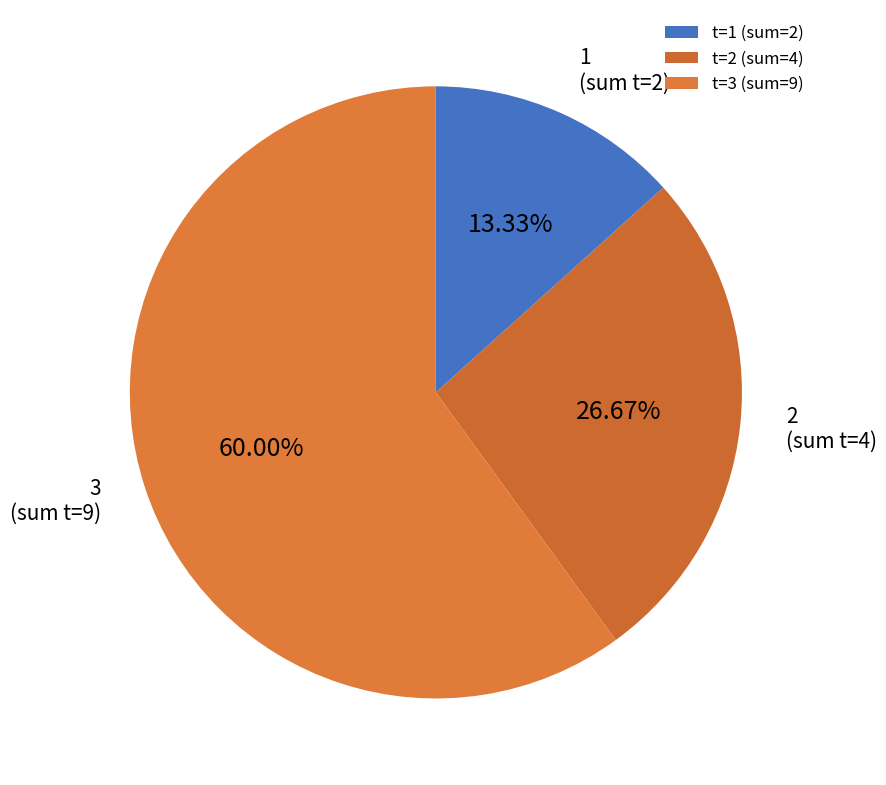

Do 3 and 2 together represent more than half of the pie?

Yes